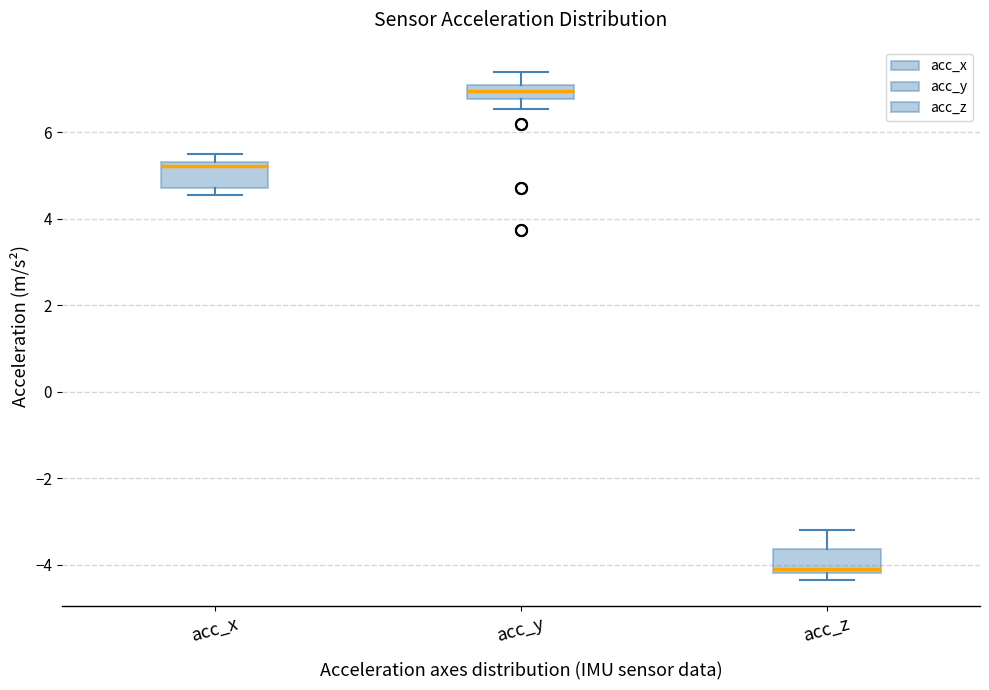

Which box's median line is the lowest?

acc_z